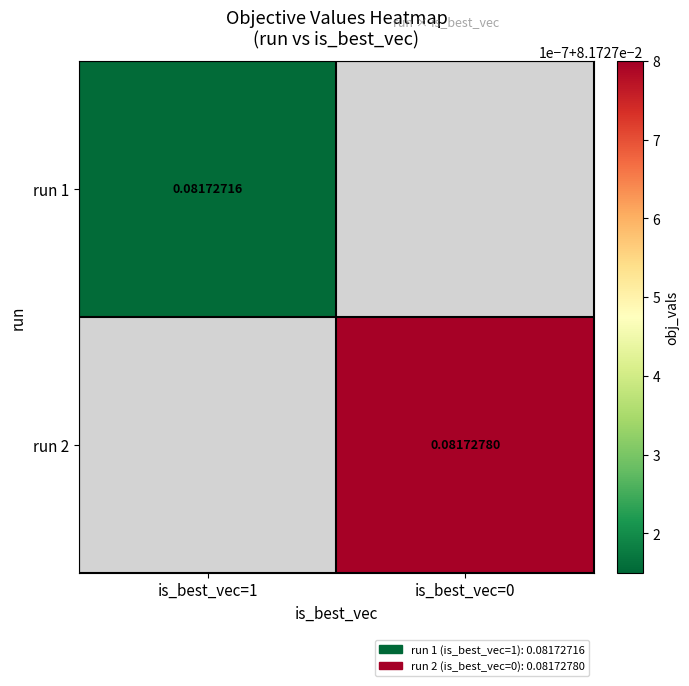

At how many categories does at least one series exceed 0?

2